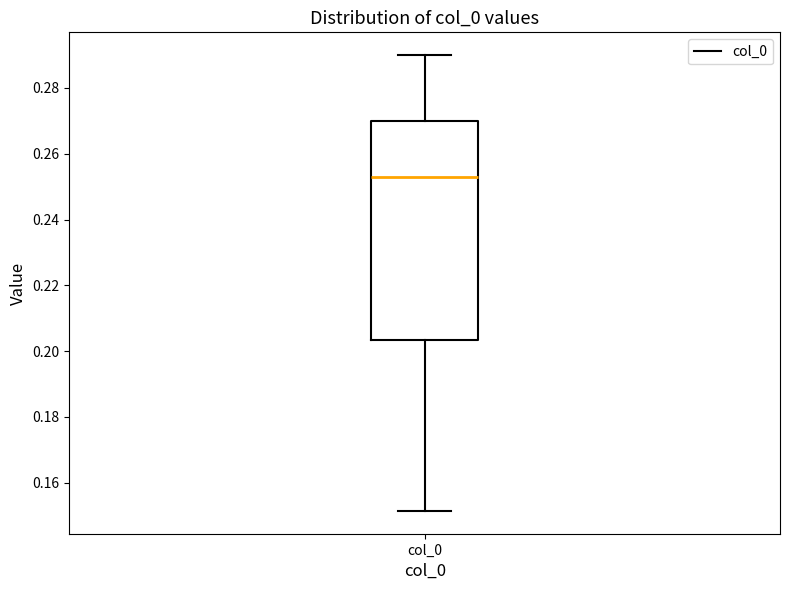

Transcribe this box plot: give where the median line is, the range the box spans, and where the two whiskers end, as read against the y-axis. The values are not printed on the chart, so give them approximately, as read against the axis.

median 0.252, box 0.204 to 0.270, whiskers 0.152 to 0.290